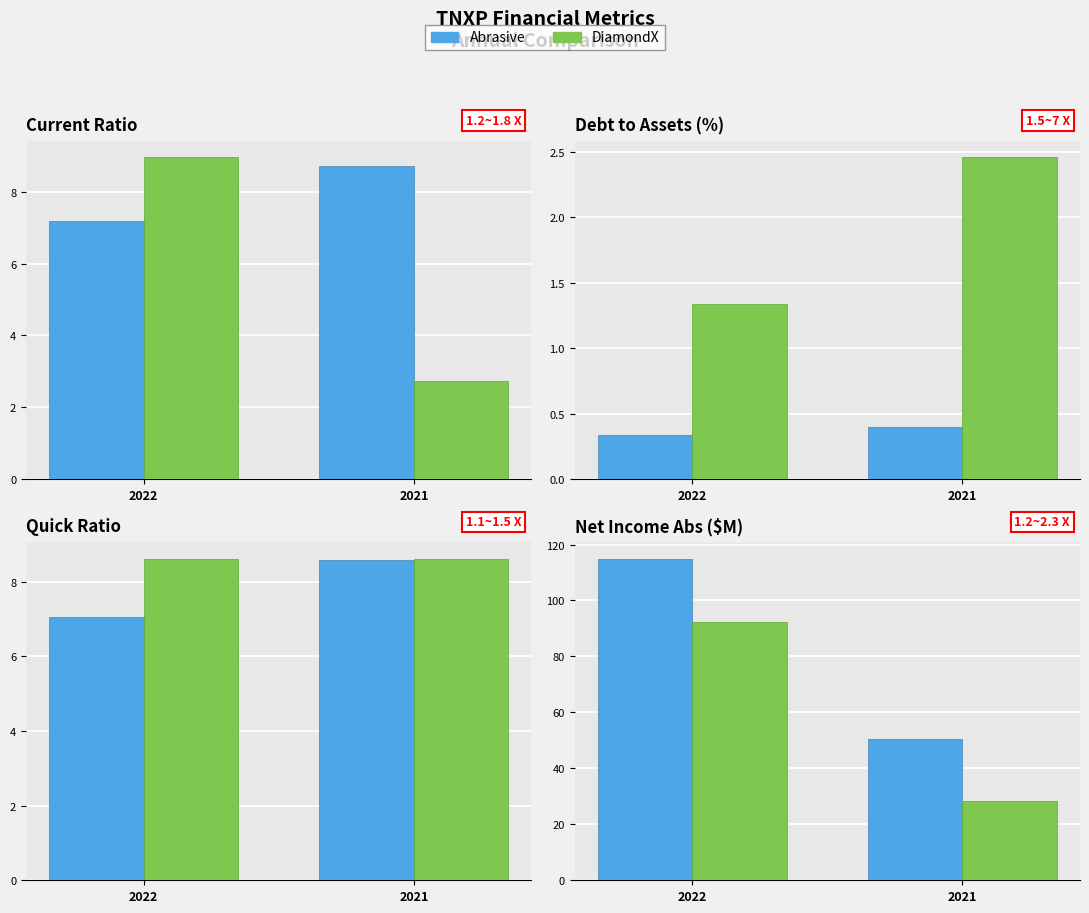

Rank the series by their maximum value, from highest to lowest.

Abrasive, DiamondX